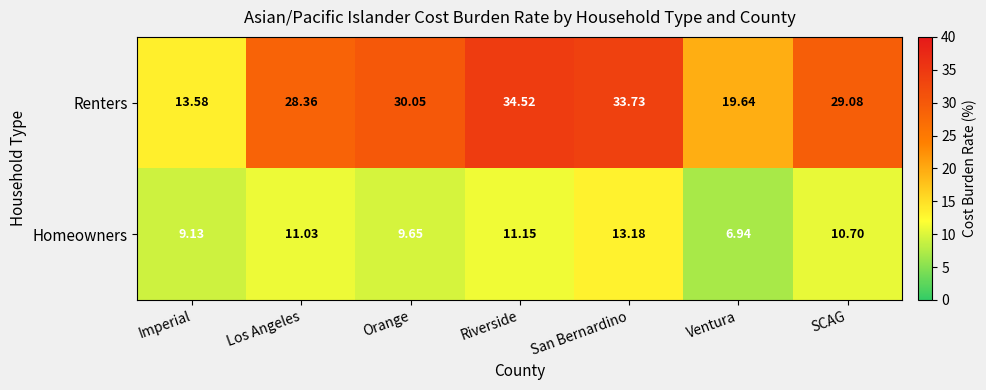

Which label corresponds to the smallest value in the chart?

Ventura